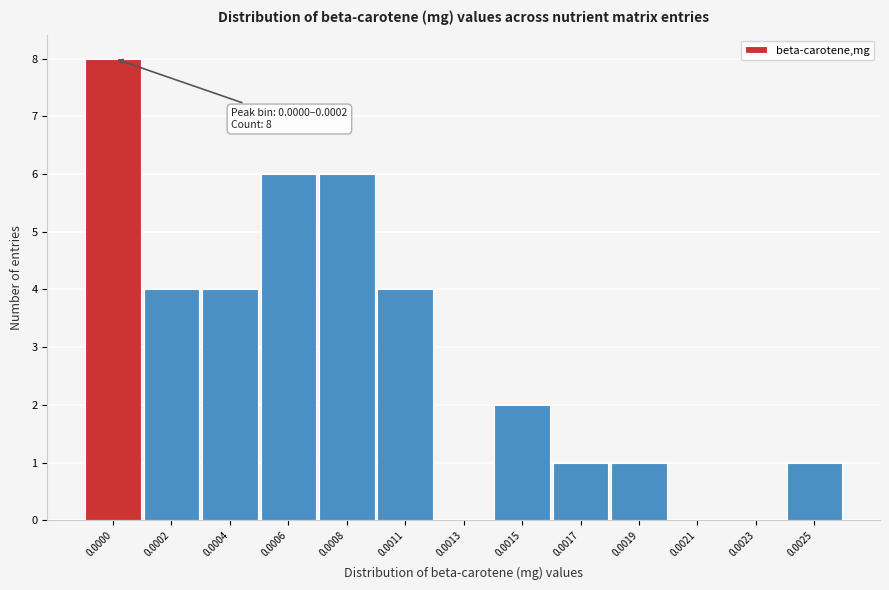

What is the greatest value displayed?

8